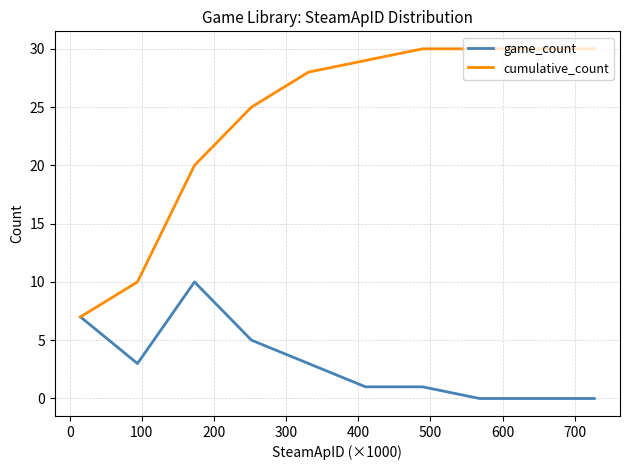

What is the difference between the second highest and minimum values in the cumulative_count series?

23